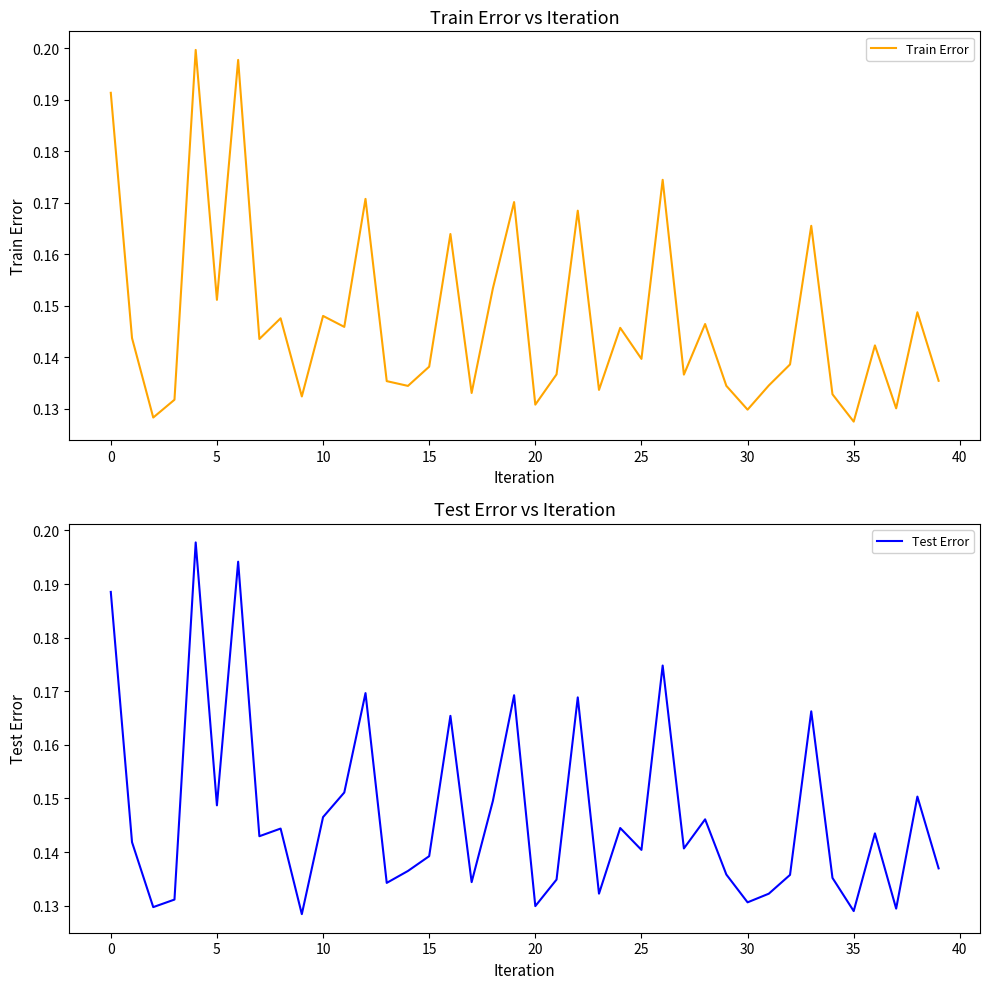

What is the sum of the Train Error values at 23 and 31?

0.3